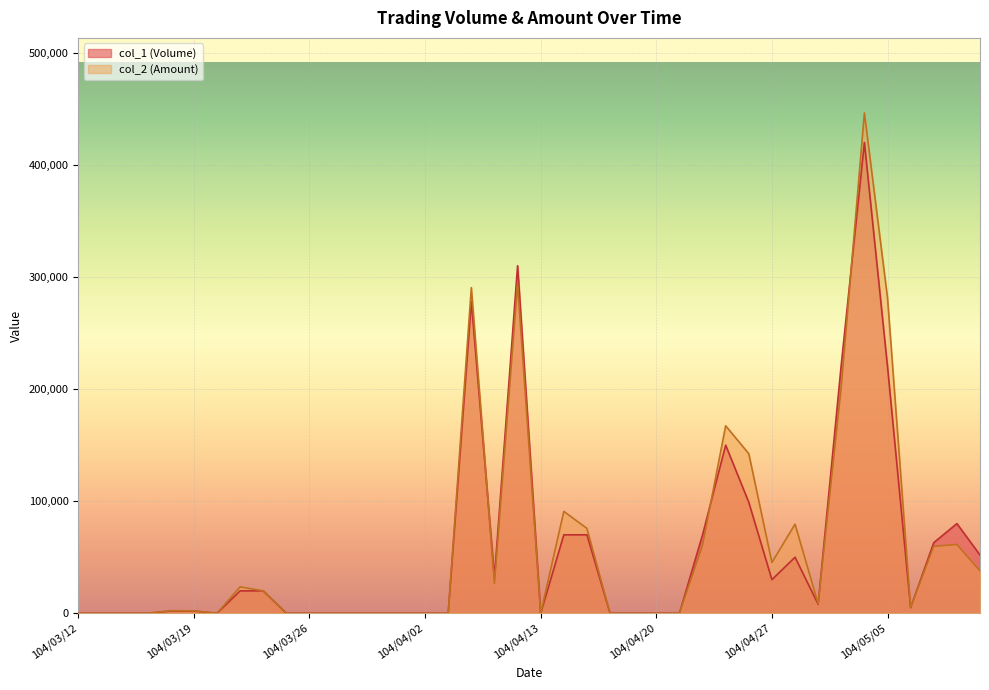

Which series changed the most between 104/03/31 and 104/05/05?

col_2 (Amount)